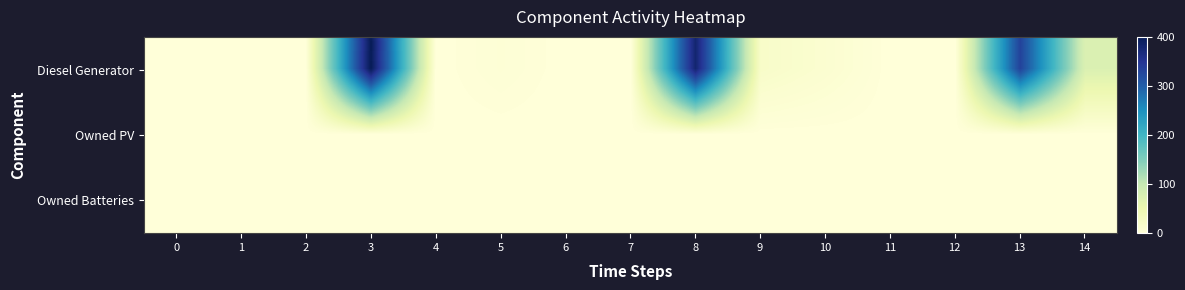

Which series has the largest range (max minus min)?

Diesel Generator